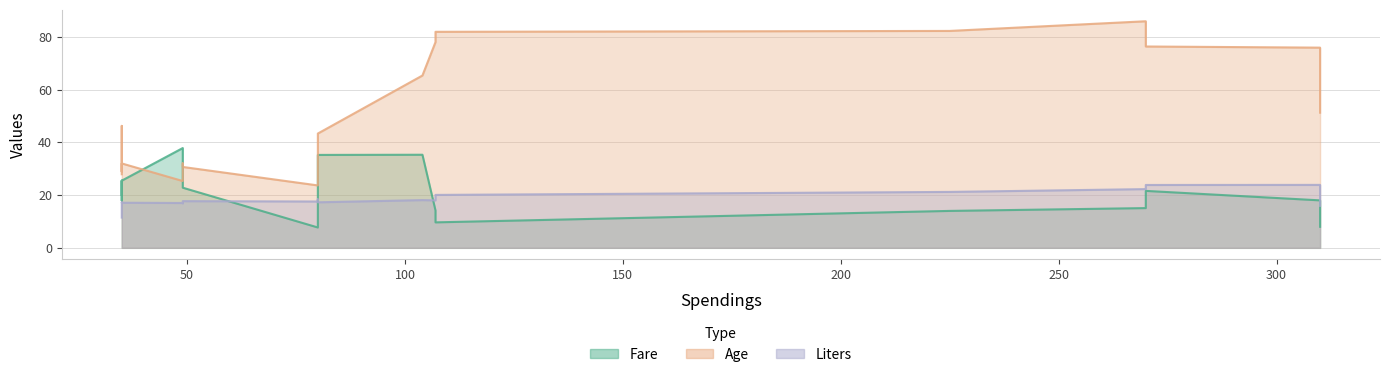

At 310, list the series in order from largest to smallest.

Age, liters, Fare